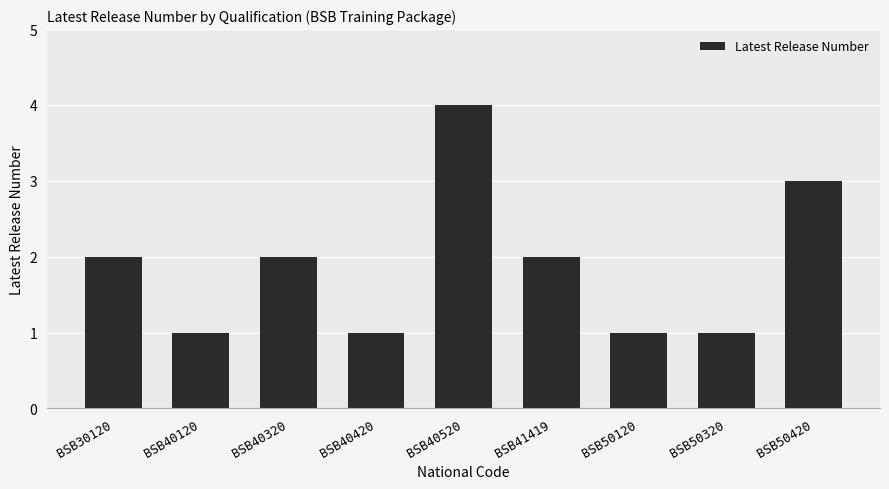

Count the number of data series in this chart.

1